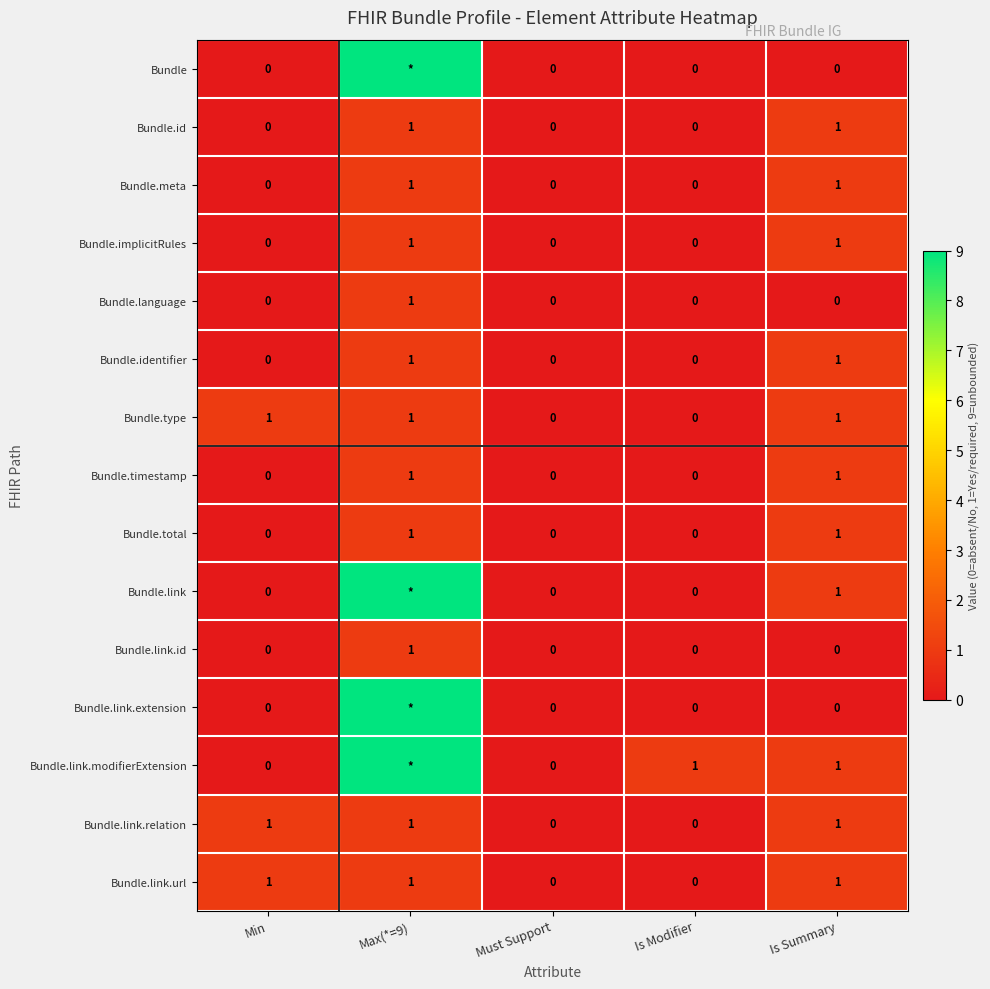

The value of Bundle.meta at Min is 0. True or false?

True